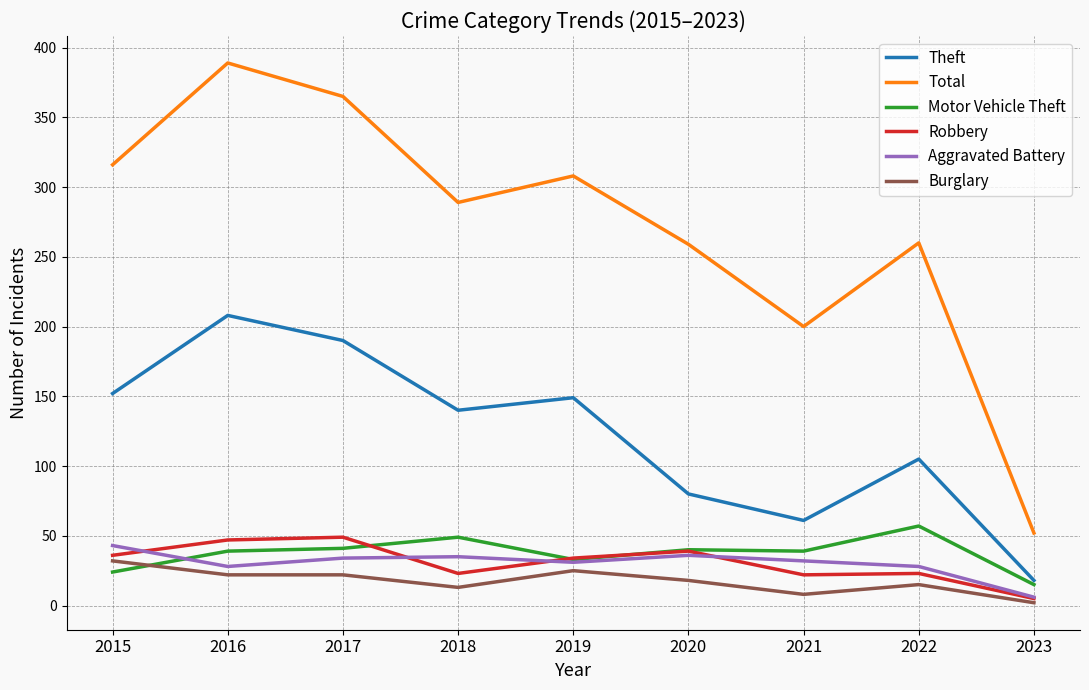

What is the total value across all series at 2017?

701